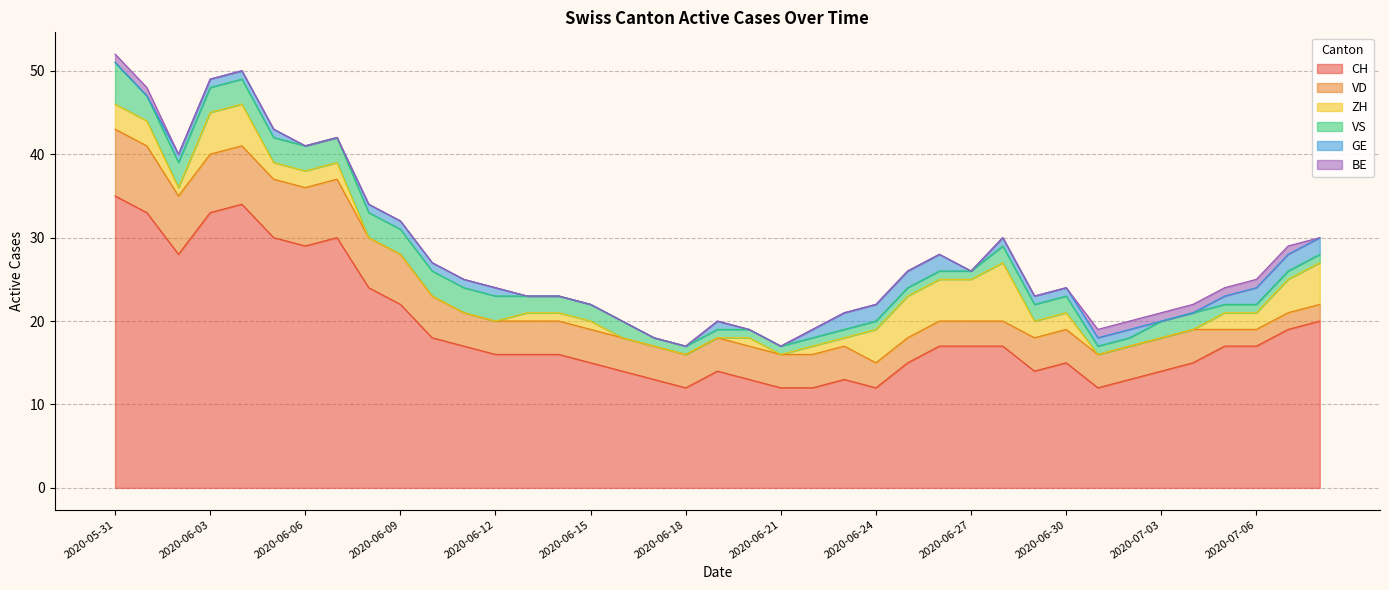

How many categories are shown in the chart?

39